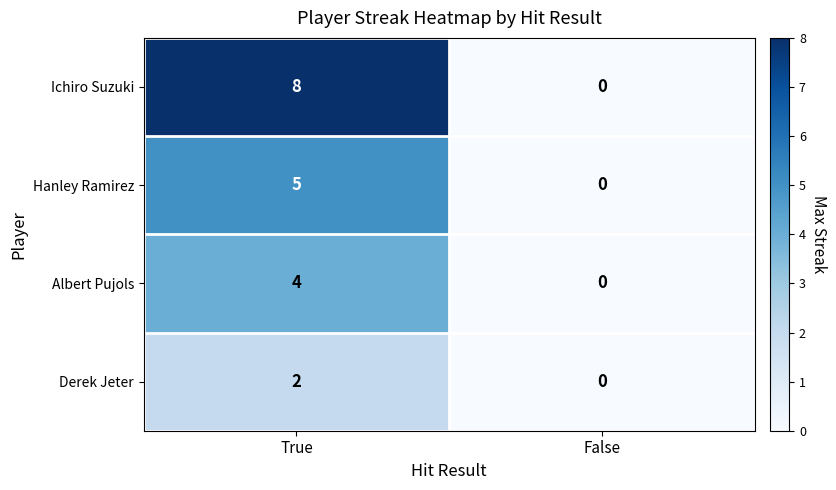

At how many categories does at least one series exceed 4?

1